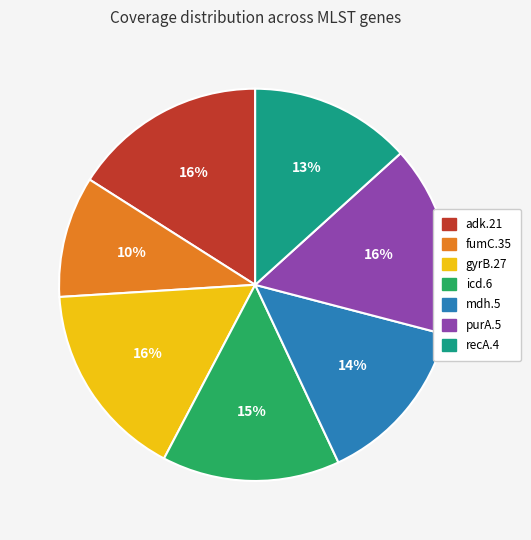

To the nearest percent, what is the combined percentage of purA.5 and adk.21?

32%